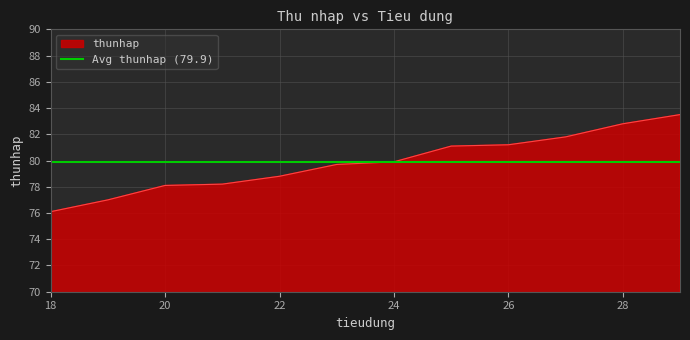

How many data points does each series have?

12